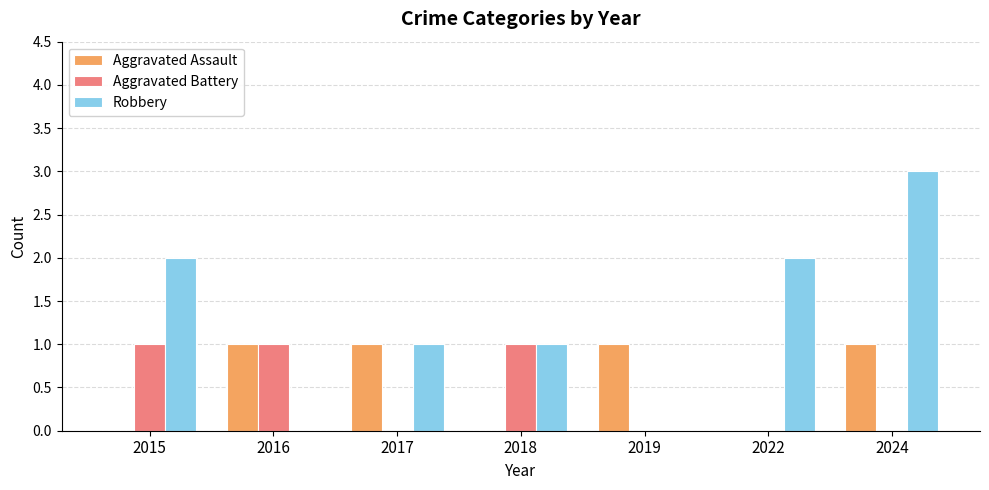

What are all the series names shown in the legend?

Aggravated Assault, Aggravated Battery, Robbery